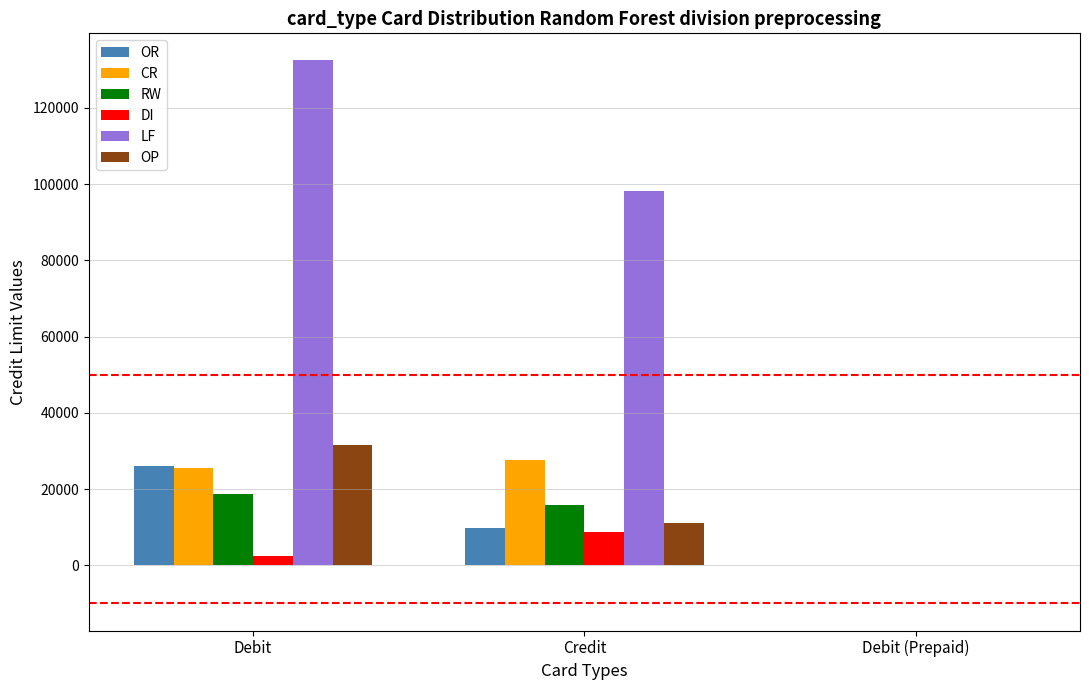

The RW series shows 18641 at Debit. True or false?

True